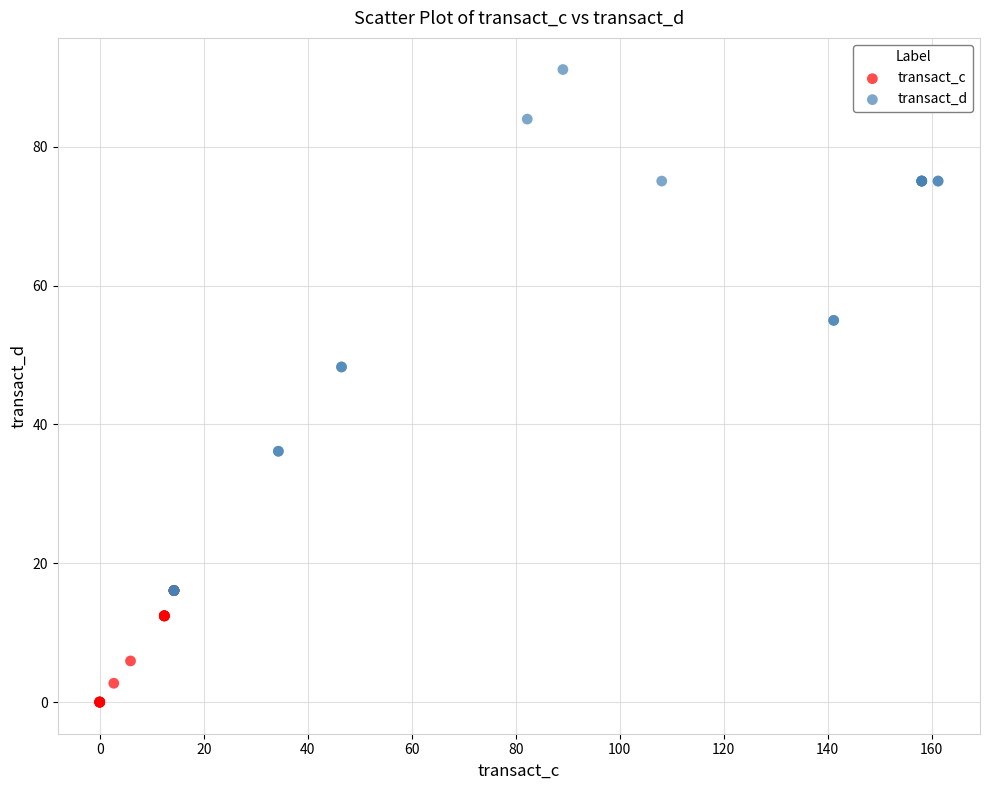

Which series contains the lowest Y value?

transact_c